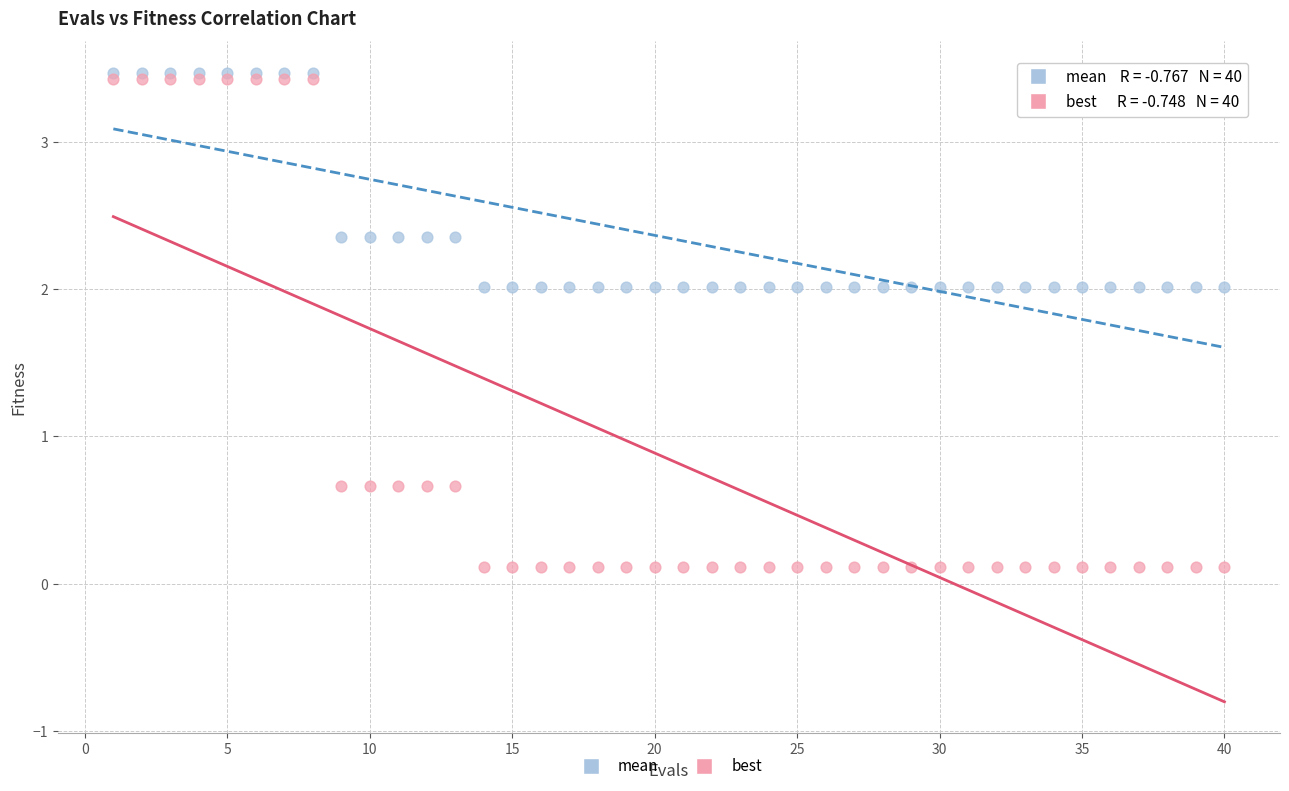

Which series contains the lowest Y value?

best